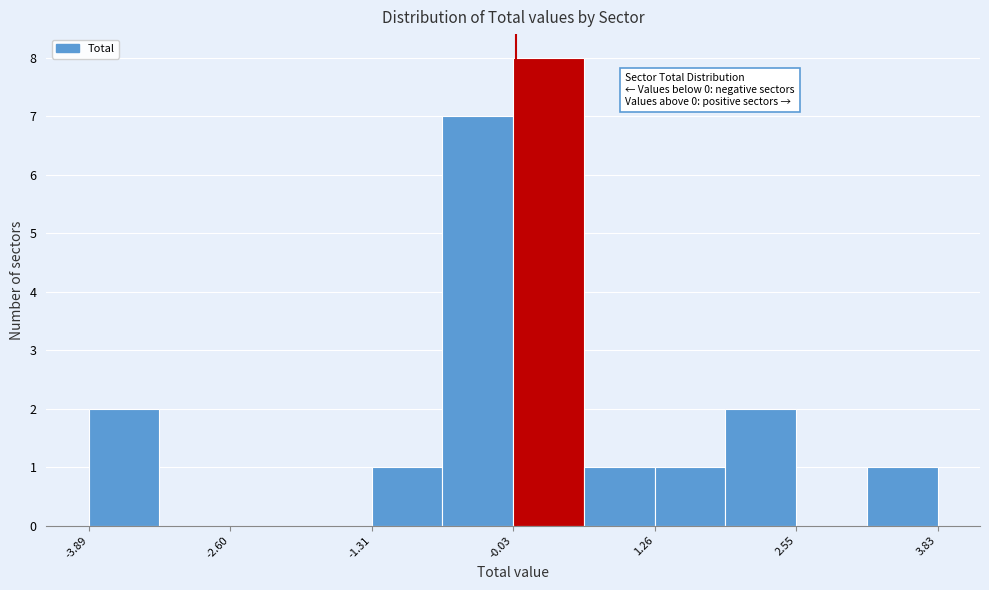

Read against the x-axis, roughly where is the centre of the tallest bar?

0.2